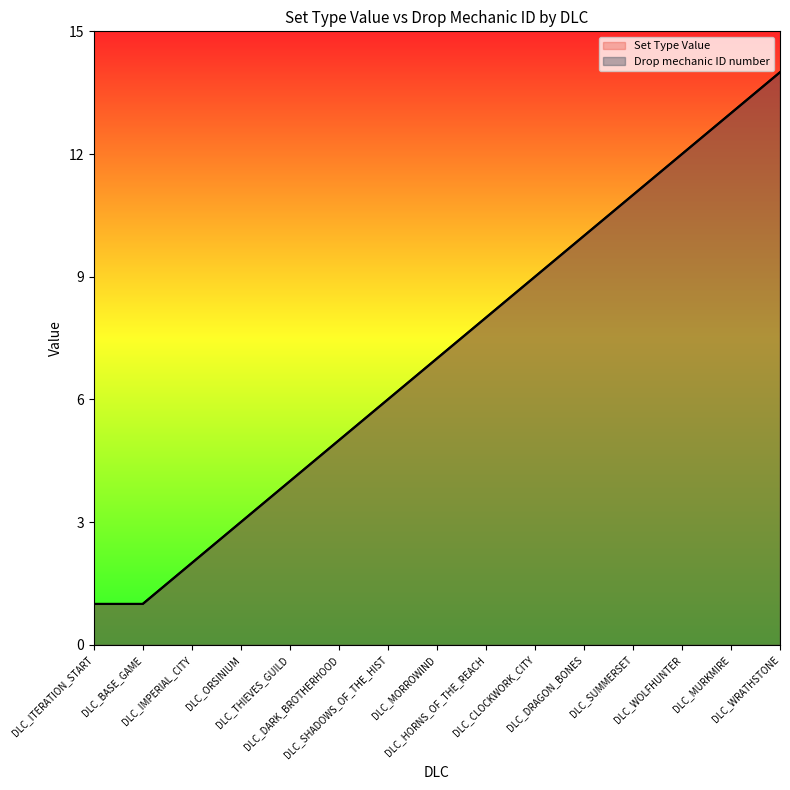

Is the value of Drop mechanic ID number at DLC_MORROWIND greater than the value of Set Type Value at DLC_ITERATION_START?

Yes